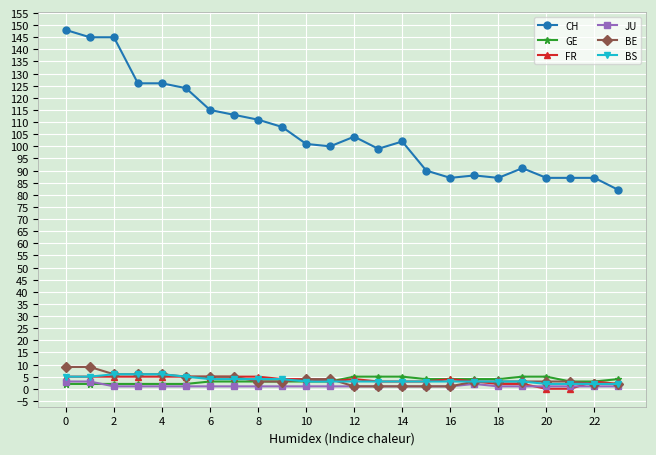

Which series has the largest range (max minus min)?

CH